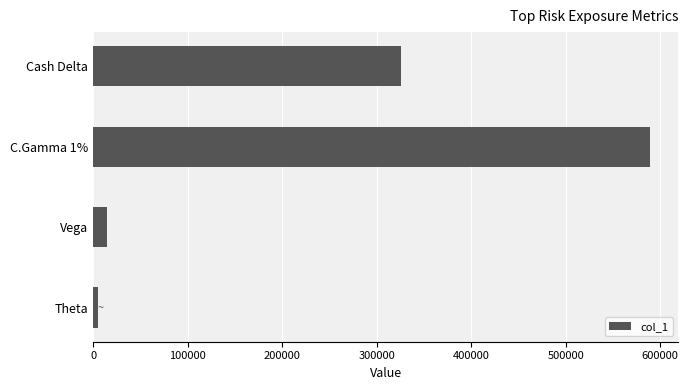

What is the minimum value shown in the chart?

5345